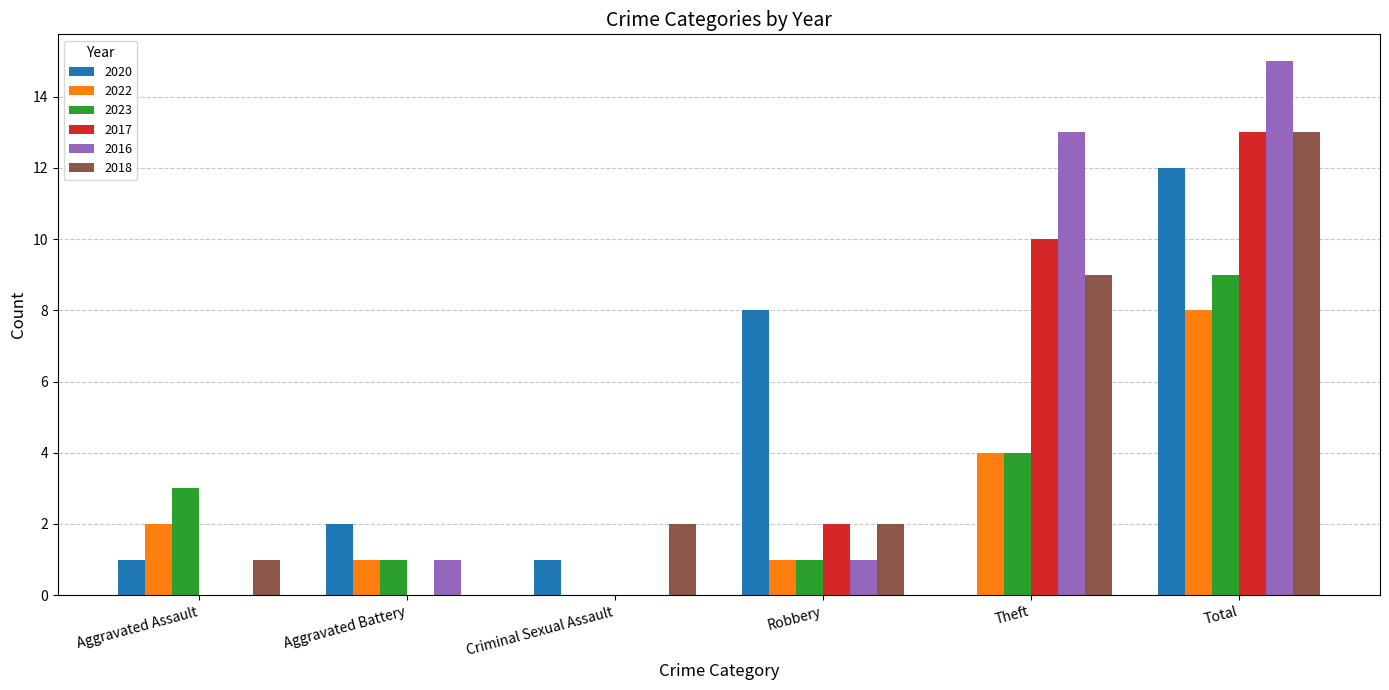

What is the total value across all series at Theft?

40